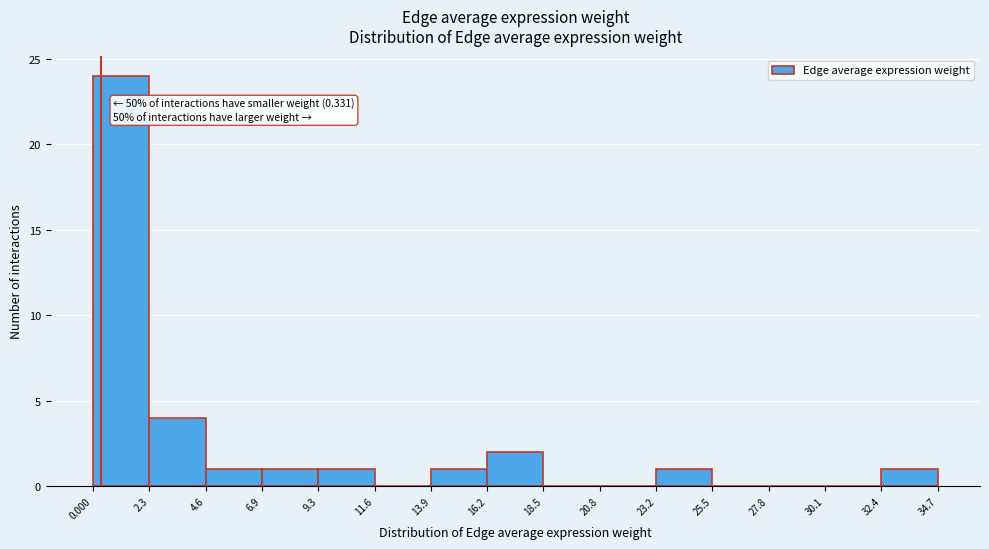

Which range on the x-axis has the tallest bar?

0.000 to 2.3